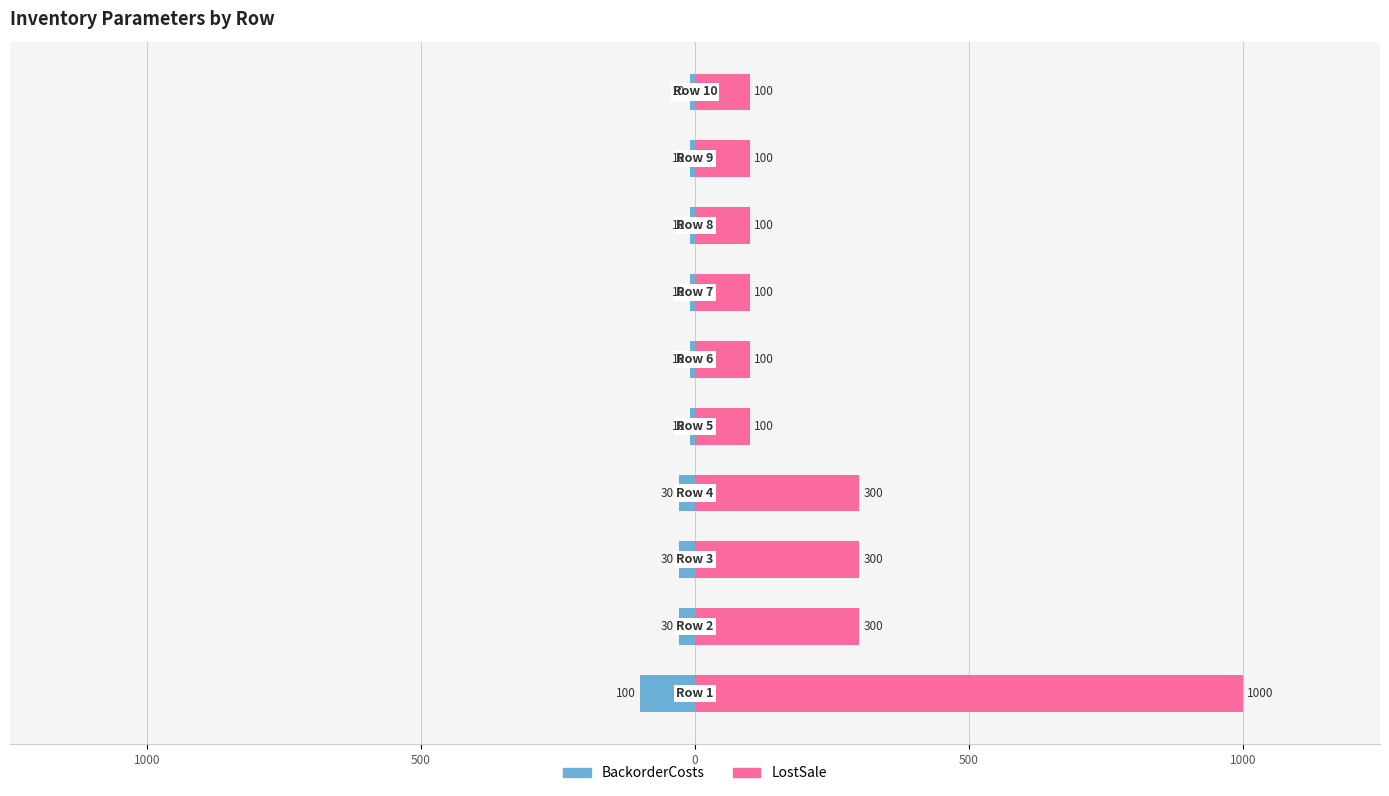

List the series in order of their peak value, lowest first.

BackorderCosts, LostSale